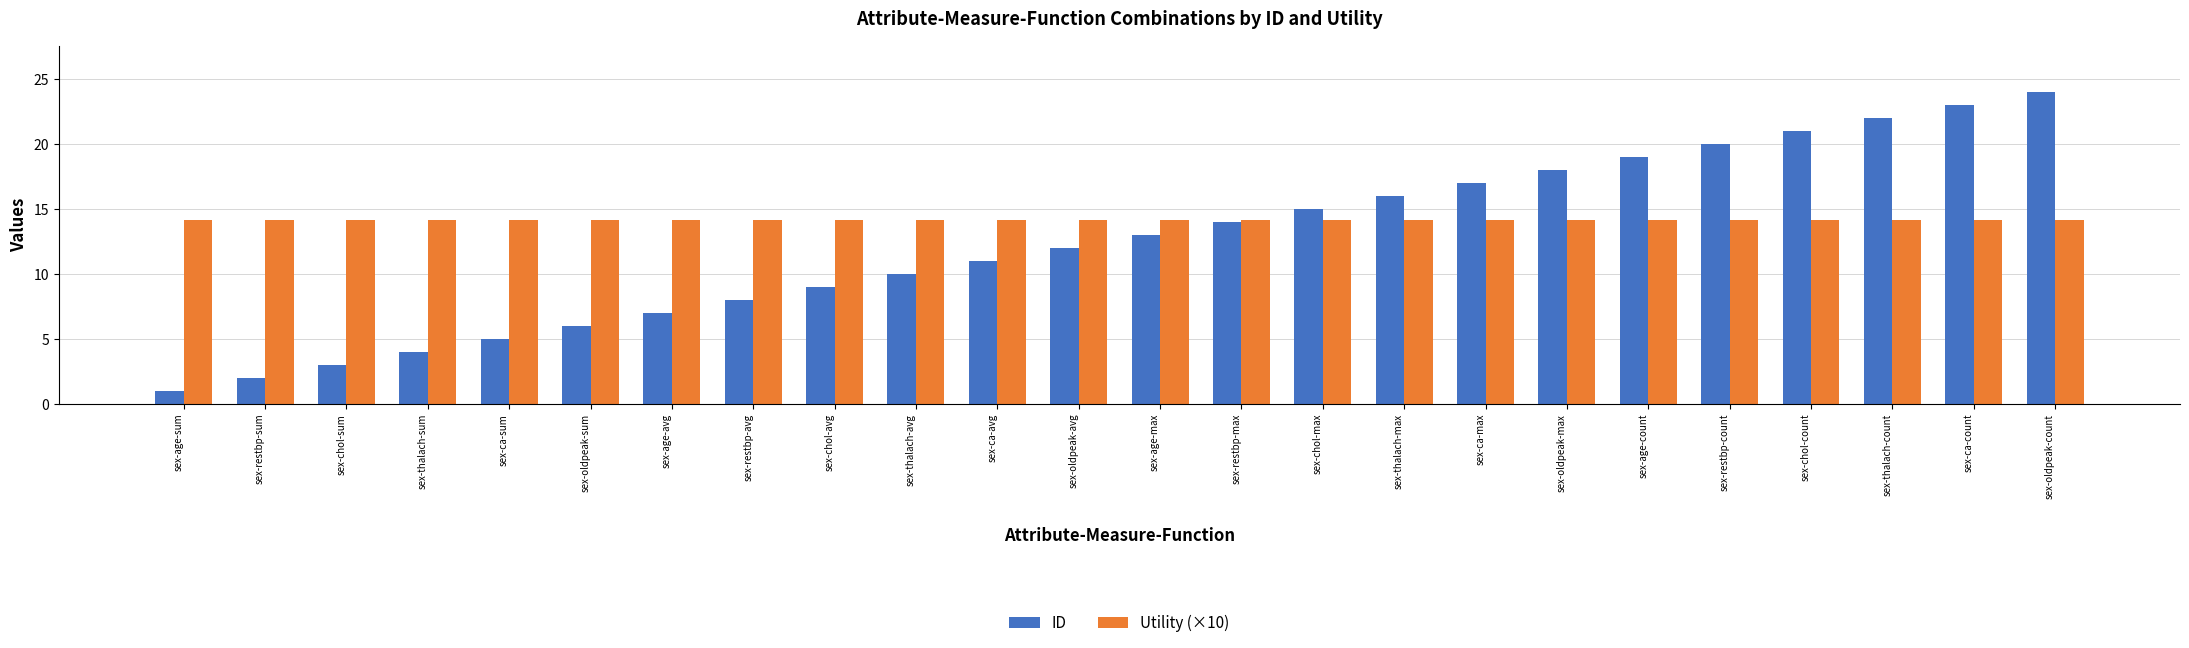

What is the approximate value of ID at sex-restbp-count?

20.0